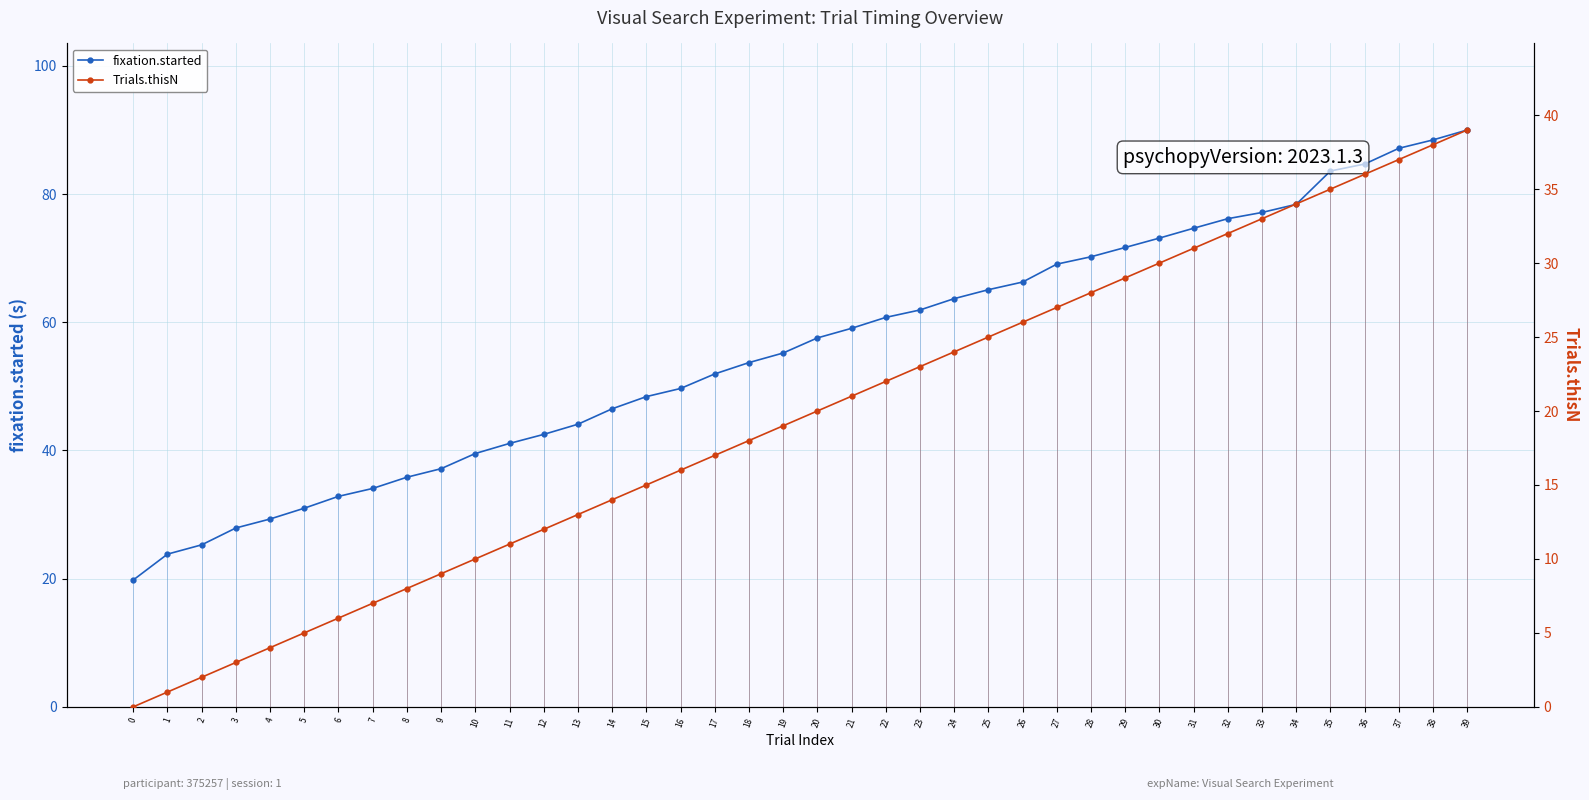

Rank the series at 17 from lowest to highest value.

Trials.thisN, fixation.started